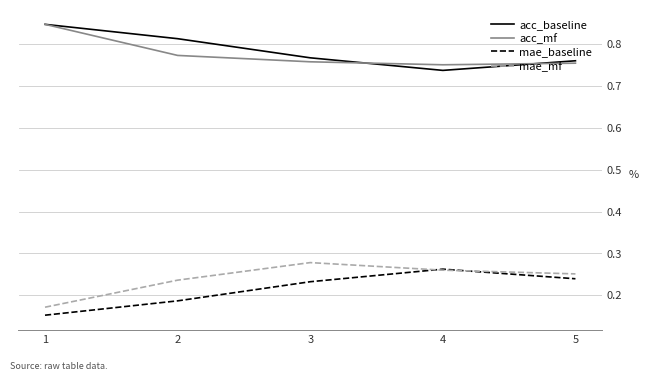

What is the total value across all series at 3?

2.0